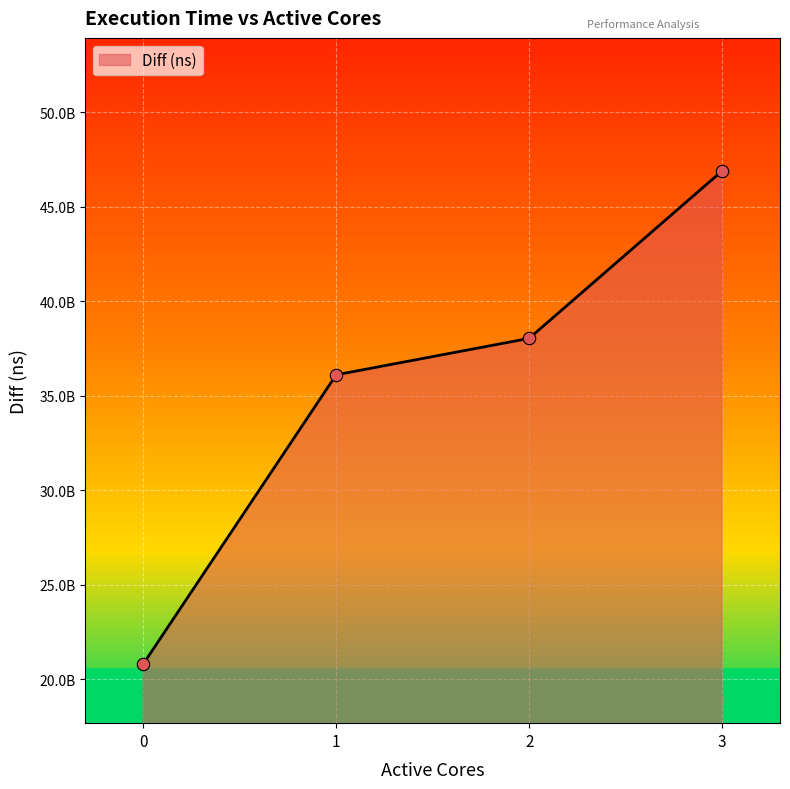

What is the change in value from 0 to 3?

+26091634853